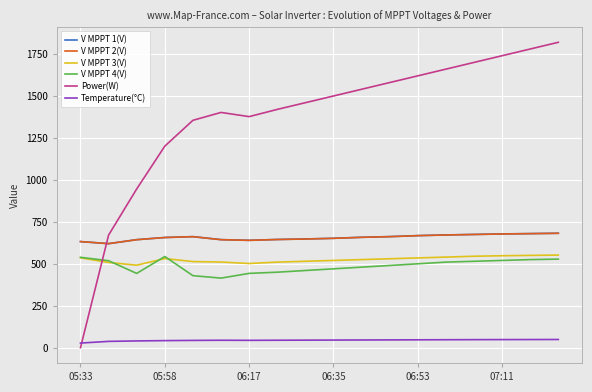

How many intersections are there between V MPPT 3(V) and Power(W)?

1